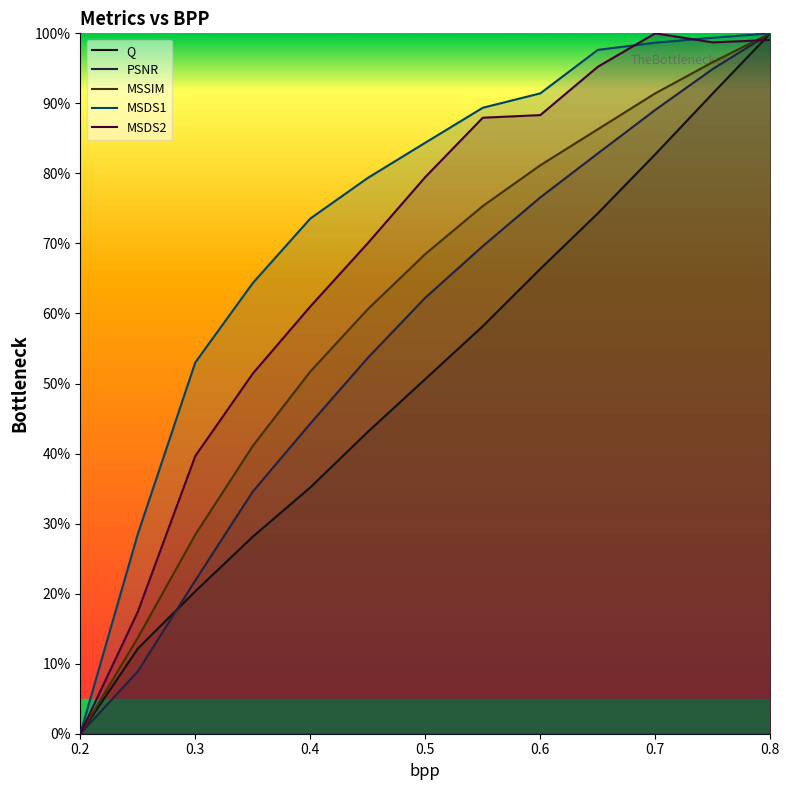

What is the value of the MSDS1 point at the 9th from the left?

0.9